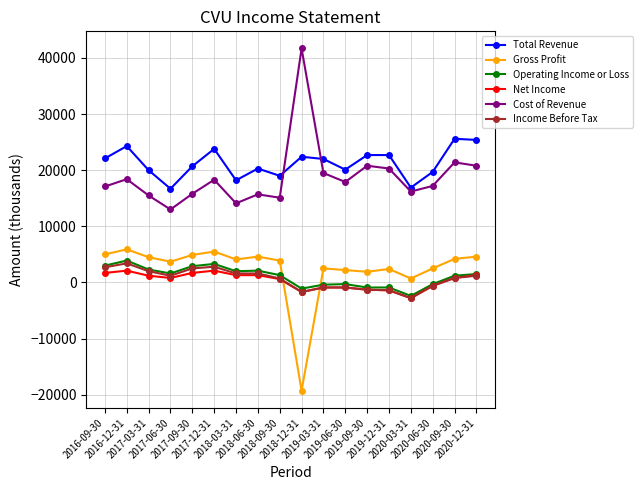

What are all the series names shown in the legend?

Total Revenue, Gross Profit, Operating Income or Loss, Net Income, Cost of Revenue, Income Before Tax